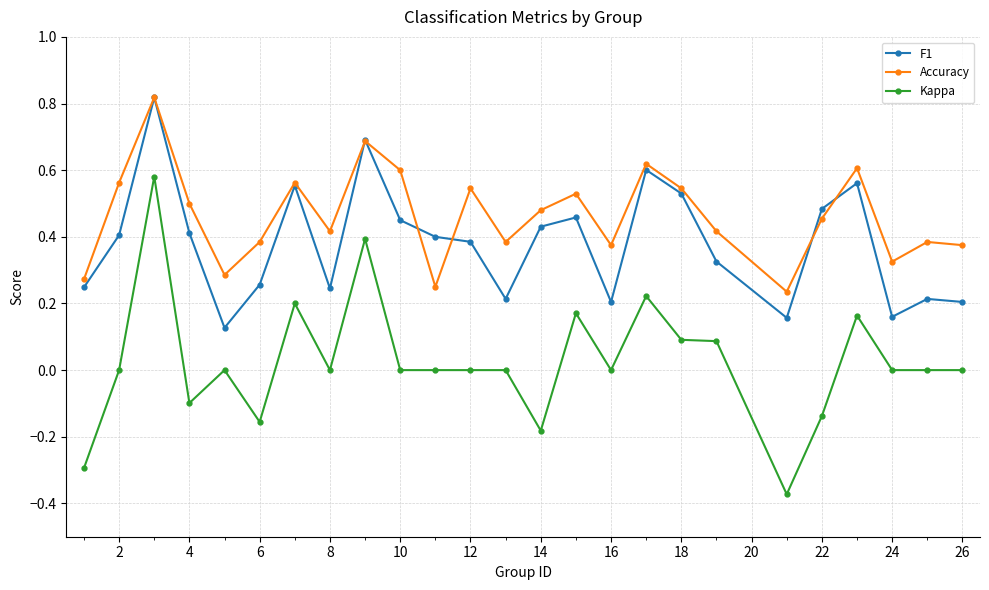

True or false: Kappa and Accuracy cross at least once.

False